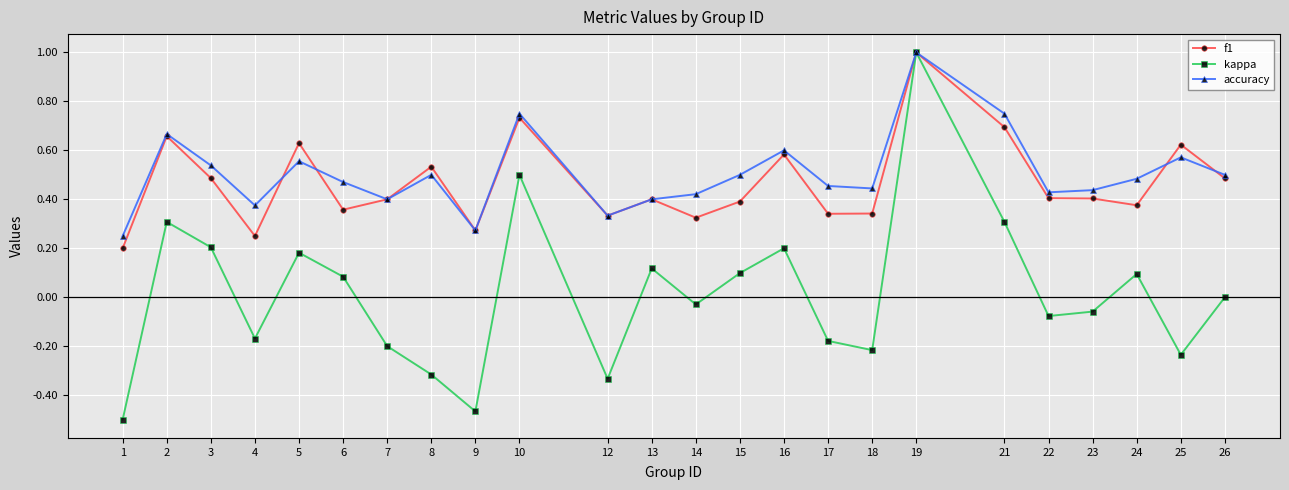

Which category has the lowest value in the accuracy series?

1